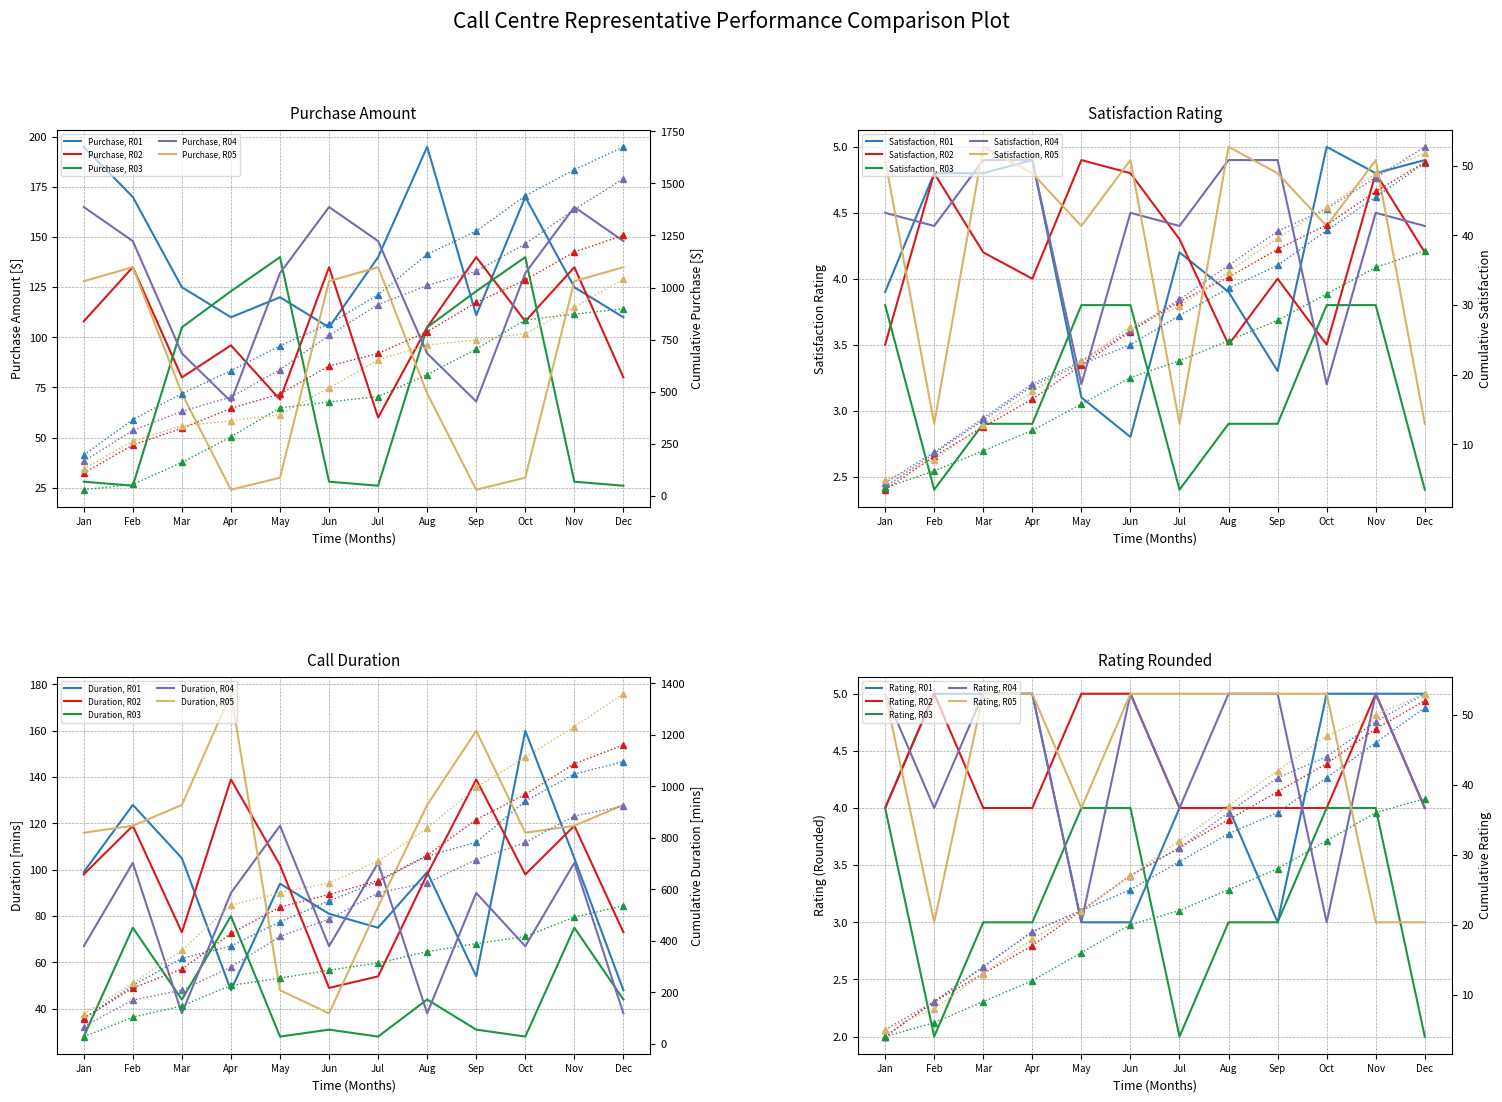

Rank the series by their maximum value, from lowest to highest.

R05, R02, R03, R04, R01